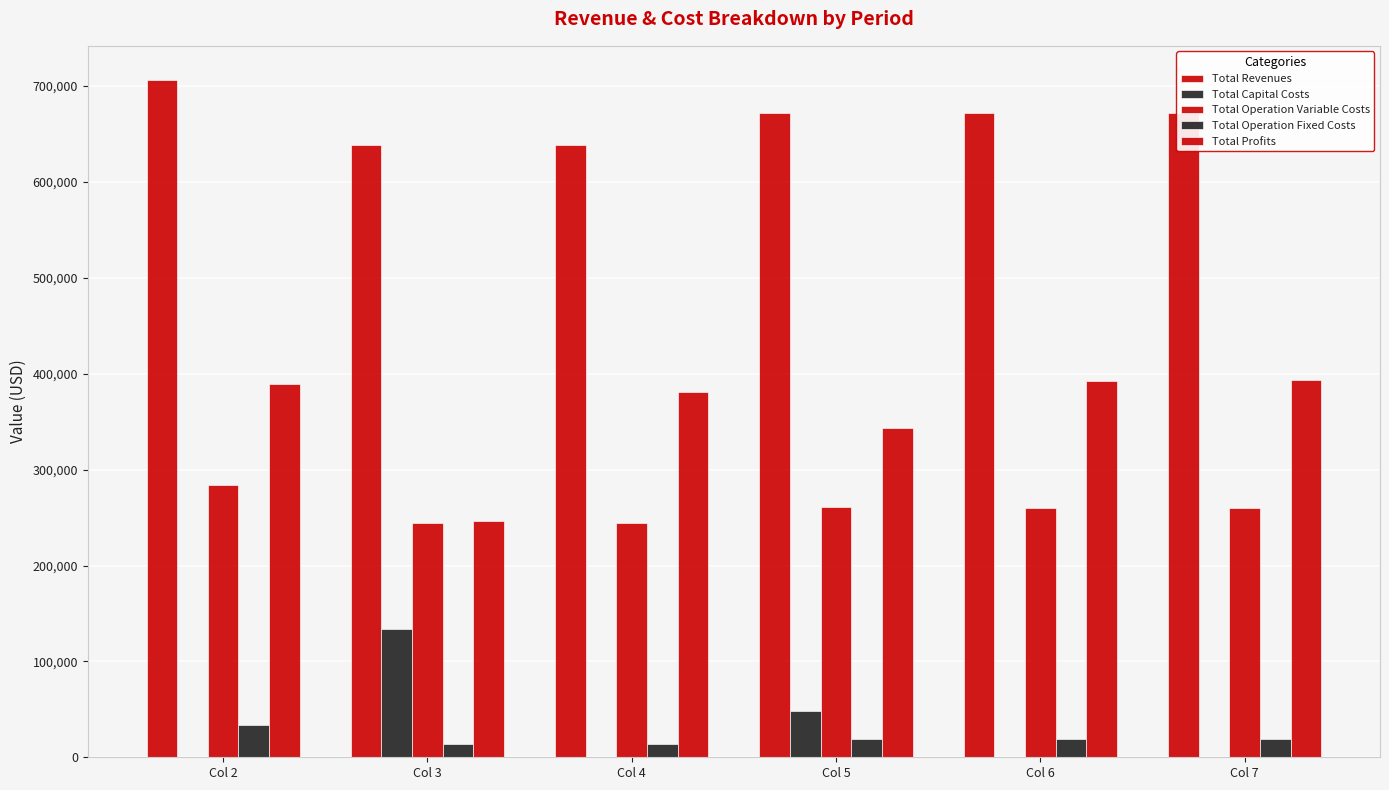

Is the value of Total Profits at Col 7 greater than the value of Total Revenues at Col 3?

No